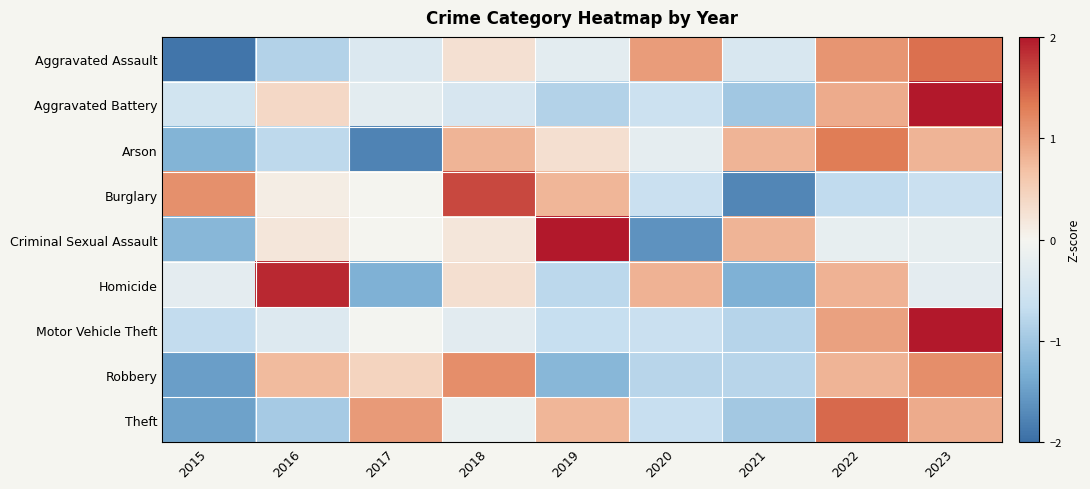

Reading left to right, transcribe all the data shown in this chart.

Aggravated Assault: 2015=-1.9	2016=-0.8	2017=-0.4	2018=0.3	2019=-0.3	2020=1.0	2021=-0.4	2022=1.1	2023=1.4
Aggravated Battery: 2015=-0.5	2016=0.4	2017=-0.3	2018=-0.4	2019=-0.8	2020=-0.6	2021=-1.0	2022=0.9	2023=2.4
Arson: 2015=-1.3	2016=-0.7	2017=-1.8	2018=0.8	2019=0.3	2020=-0.2	2021=0.8	2022=1.3	2023=0.8
Burglary: 2015=1.1	2016=0.1	2017=0.0	2018=1.7	2019=0.8	2020=-0.6	2021=-1.7	2022=-0.7	2023=-0.6
Criminal Sexual Assault: 2015=-1.2	2016=0.2	2017=0.0	2018=0.2	2019=2.0	2020=-1.6	2021=0.8	2022=-0.2	2023=-0.2
Homicide: 2015=-0.2	2016=1.9	2017=-1.3	2018=0.3	2019=-0.8	2020=0.8	2021=-1.3	2022=0.8	2023=-0.2
Motor Vehicle Theft: 2015=-0.7	2016=-0.3	2017=-0.0	2018=-0.3	2019=-0.7	2020=-0.6	2021=-0.8	2022=1.0	2023=2.4
Robbery: 2015=-1.5	2016=0.7	2017=0.4	2018=1.2	2019=-1.2	2020=-0.8	2021=-0.8	2022=0.8	2023=1.2
Theft: 2015=-1.5	2016=-0.9	2017=1.0	2018=-0.1	2019=0.8	2020=-0.6	2021=-1.0	2022=1.4	2023=0.9